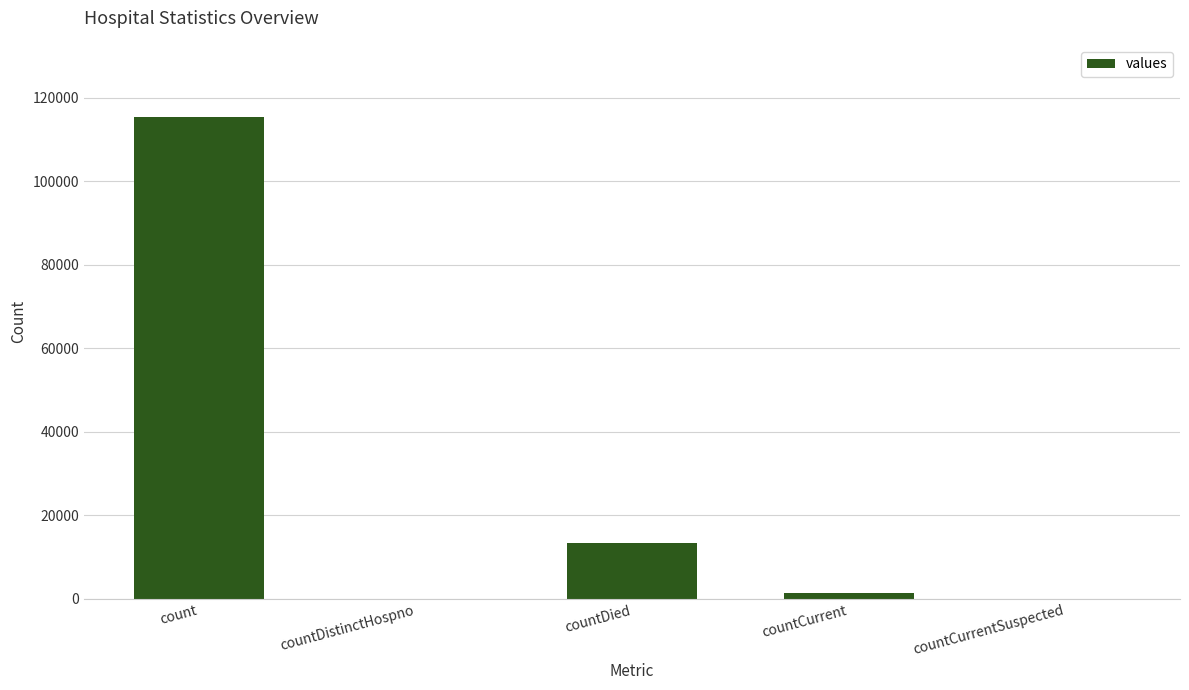

At which category does the chart reach its peak across all series?

count